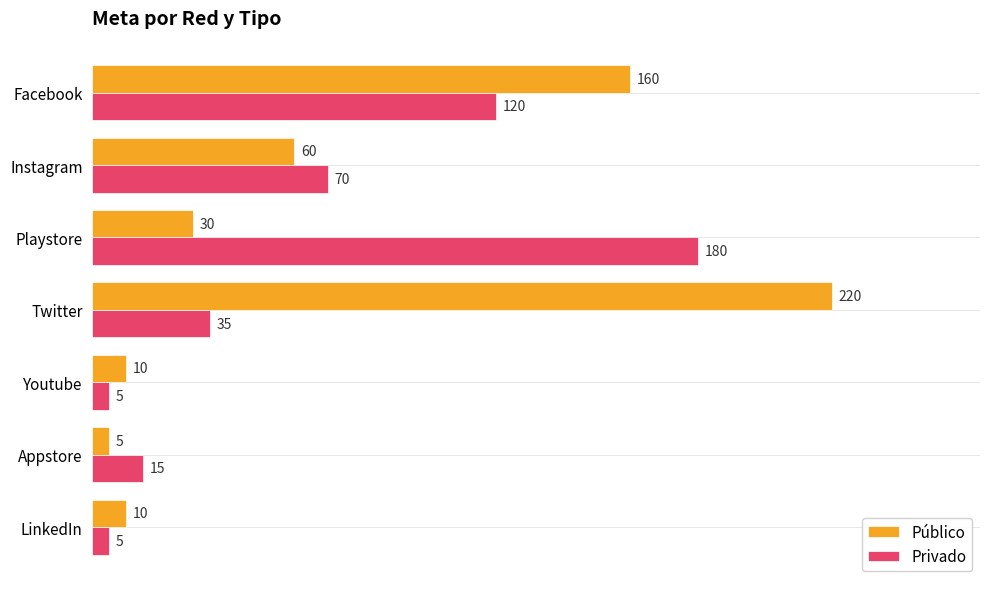

What is the difference between the maximum and minimum values in the Público series?

215